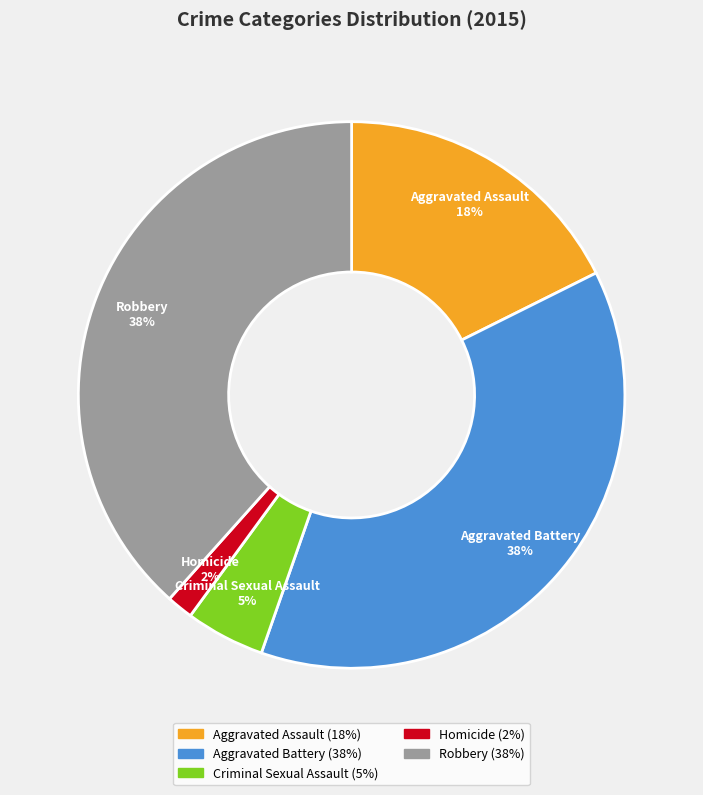

Is it true that Aggravated Battery is 45% of the pie?

False